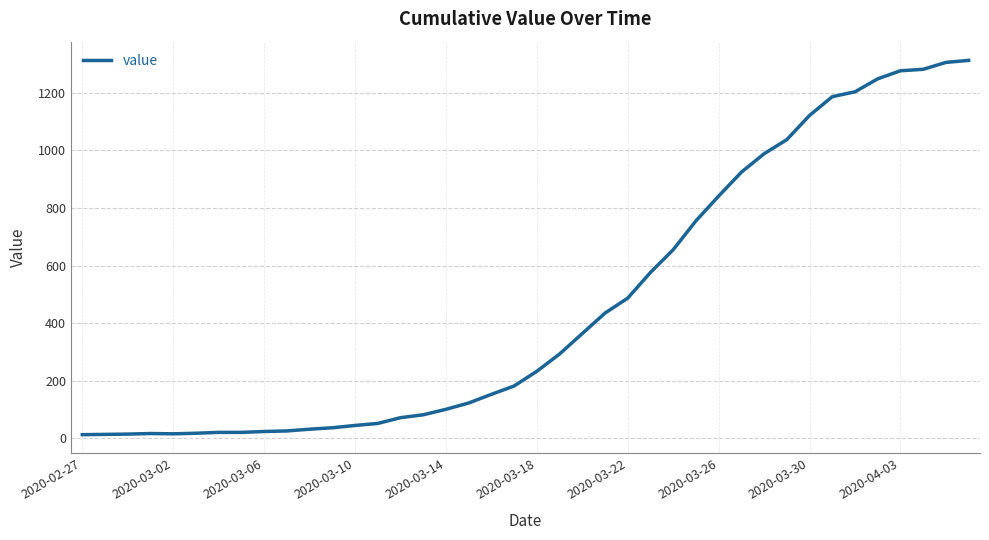

What is the maximum value shown in the chart?

1312